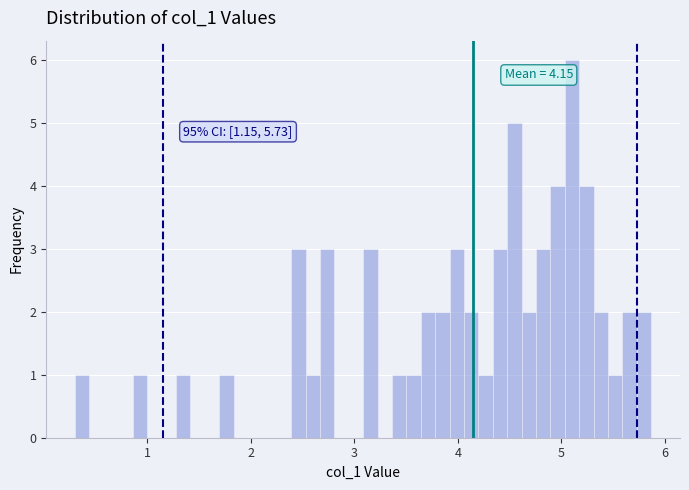

Around what value on the x-axis is the tallest bar? Give the approximate position of its centre, as read against the axis.

5.1